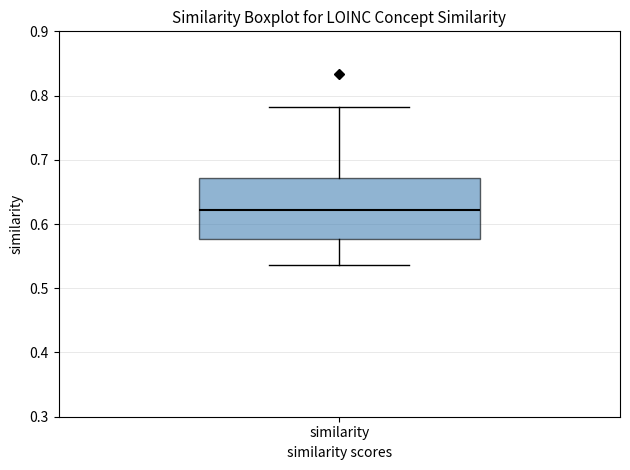

Read this box plot against the y-axis: the position of the median line, the range covered by the box, and the ends of both whiskers. The values are not printed on the chart, so give them approximately, as read against the axis.

median 0.62, box 0.58 to 0.67, whiskers 0.54 to 0.78